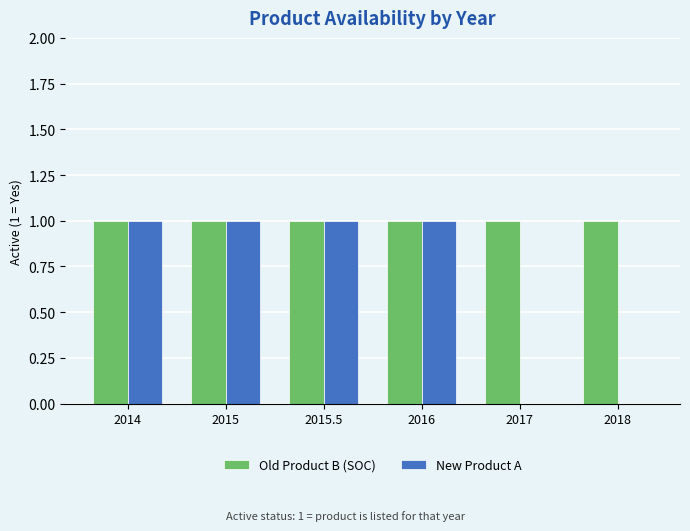

Between 2016 and 2018, which series saw the biggest shift?

New Product A